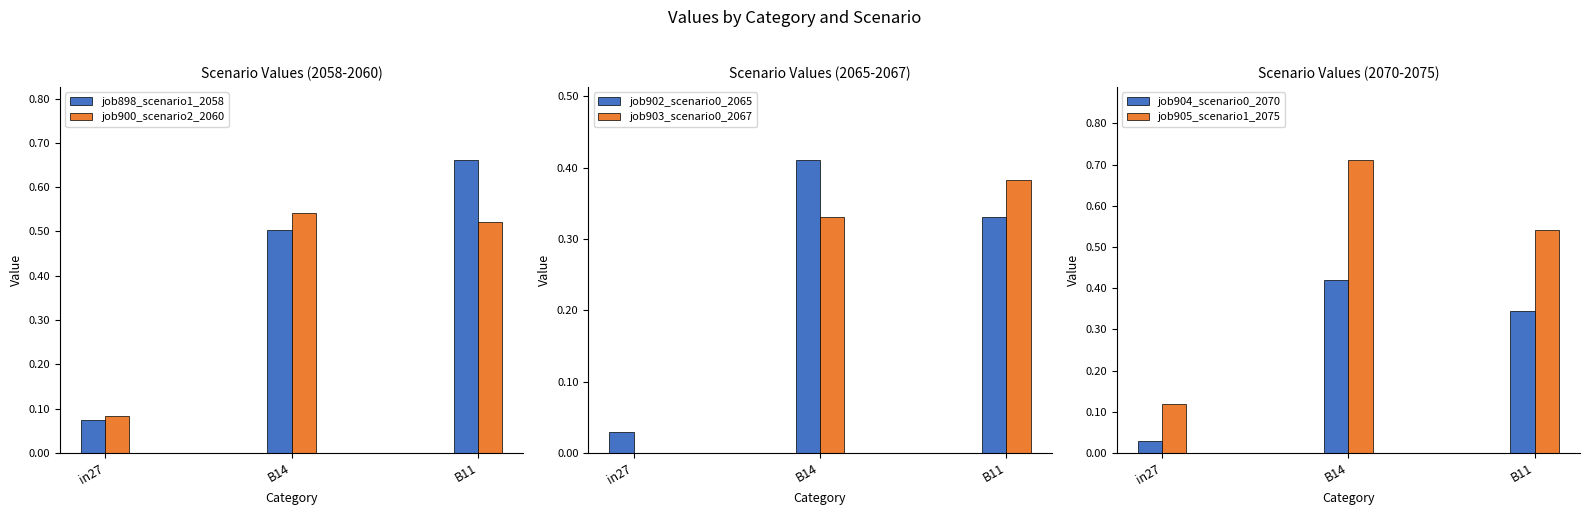

What is the maximum value for job900_scenario2_2060?

0.5